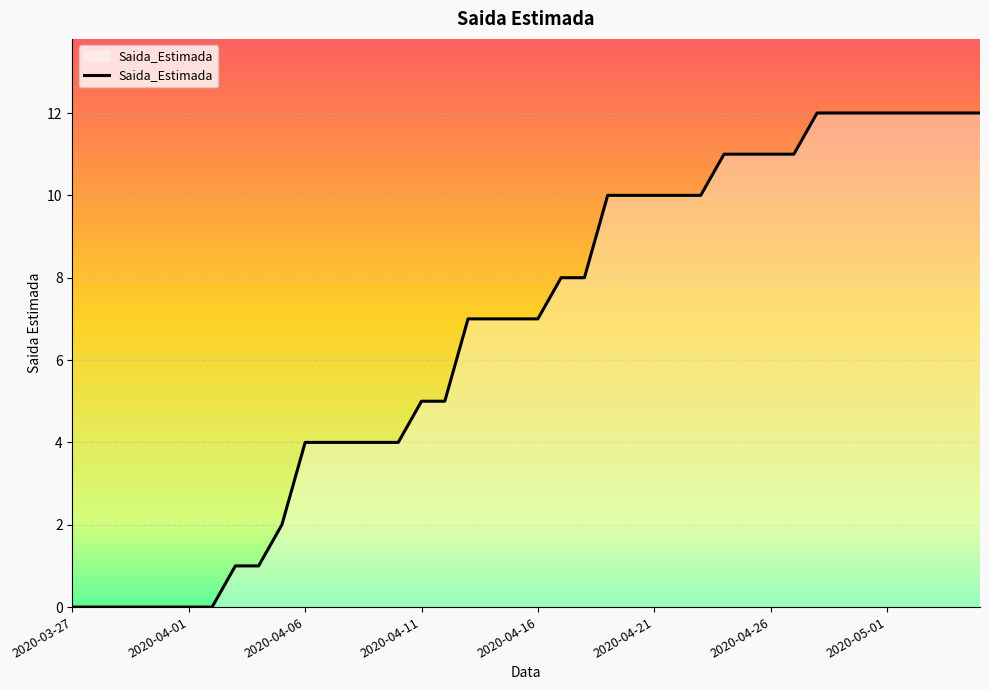

What is the difference between the maximum and minimum values?

12